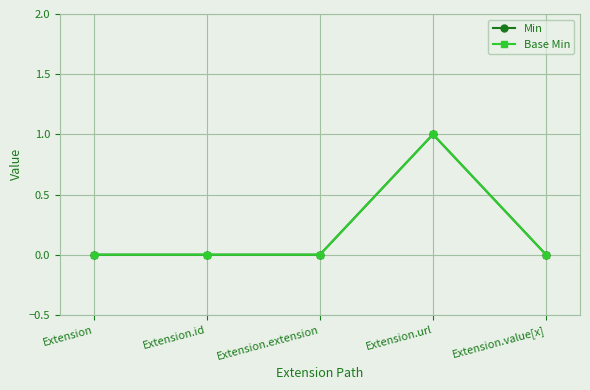

Does the chart display data point markers on the line(s)?

Yes